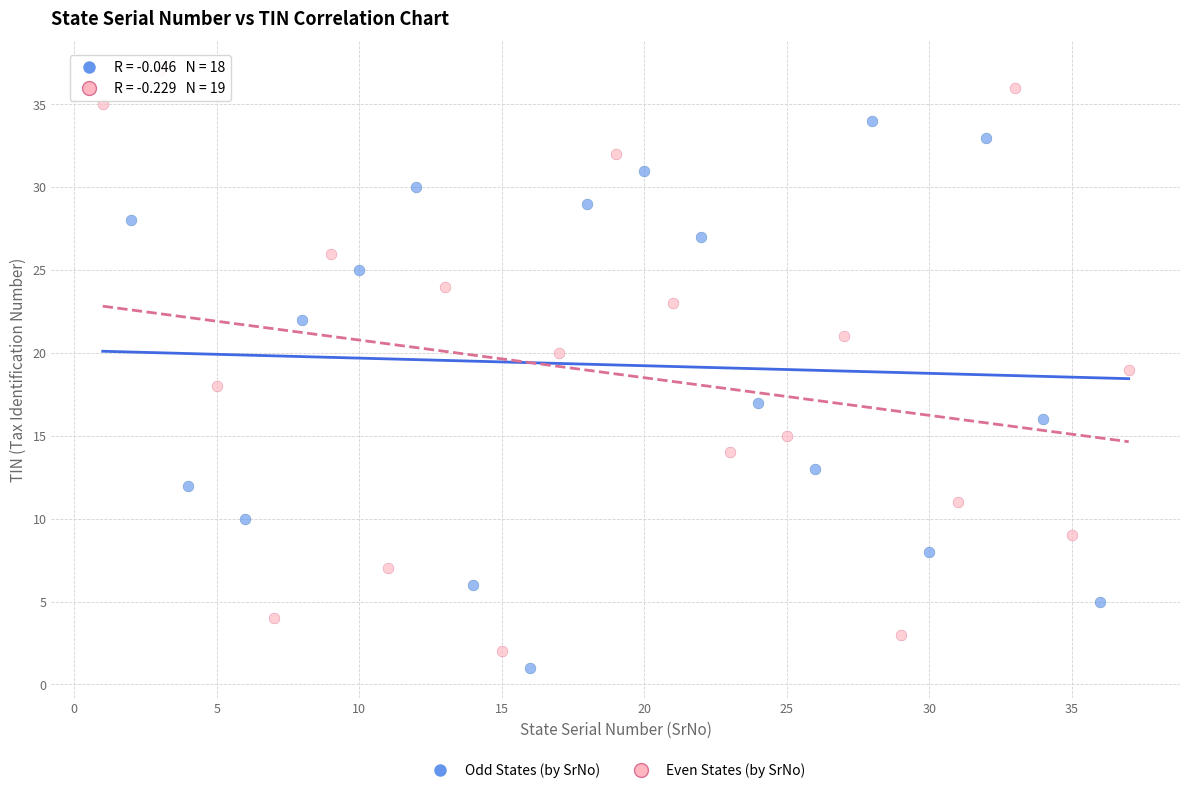

Which series has the widest spread of Y values?

Even States (by SrNo)